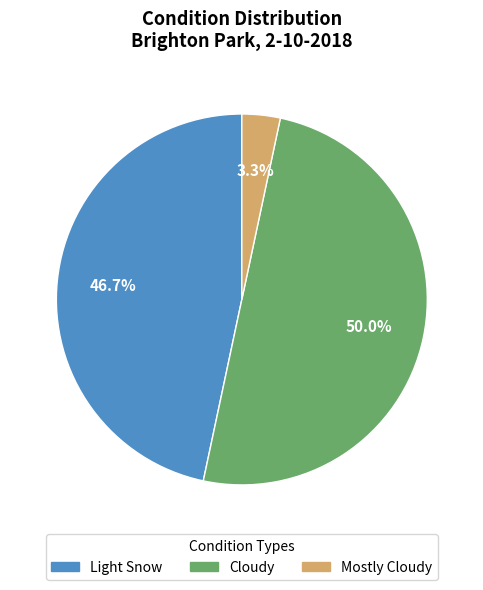

To the nearest percent, what portion does Mostly Cloudy represent?

3%